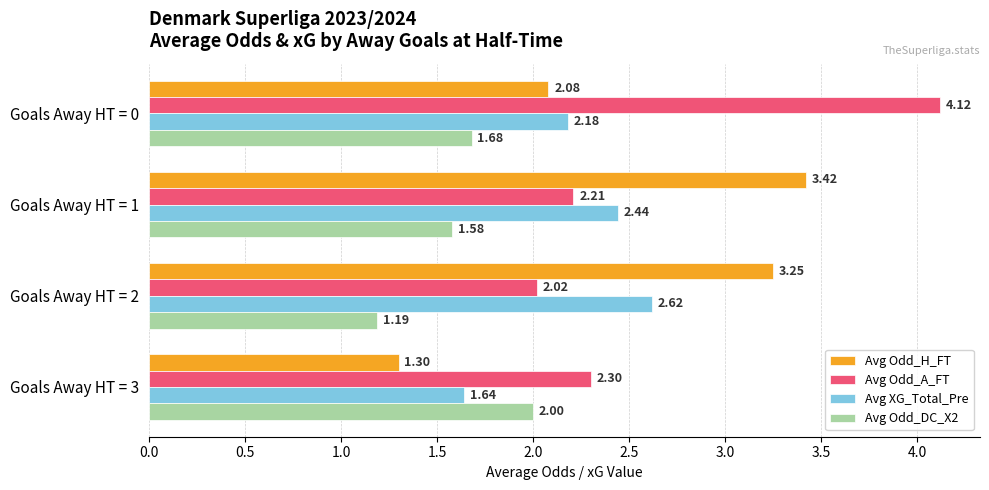

At Goals Away HT = 1, list the series in order from largest to smallest.

Avg Odd_H_FT, Avg XG_Total_Pre, Avg Odd_A_FT, Avg Odd_DC_X2